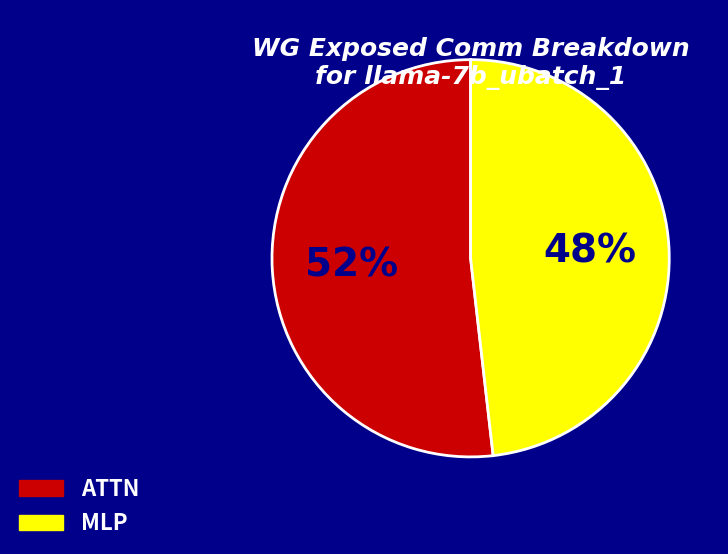

True or false: MLP accounts for 36% of the total.

False